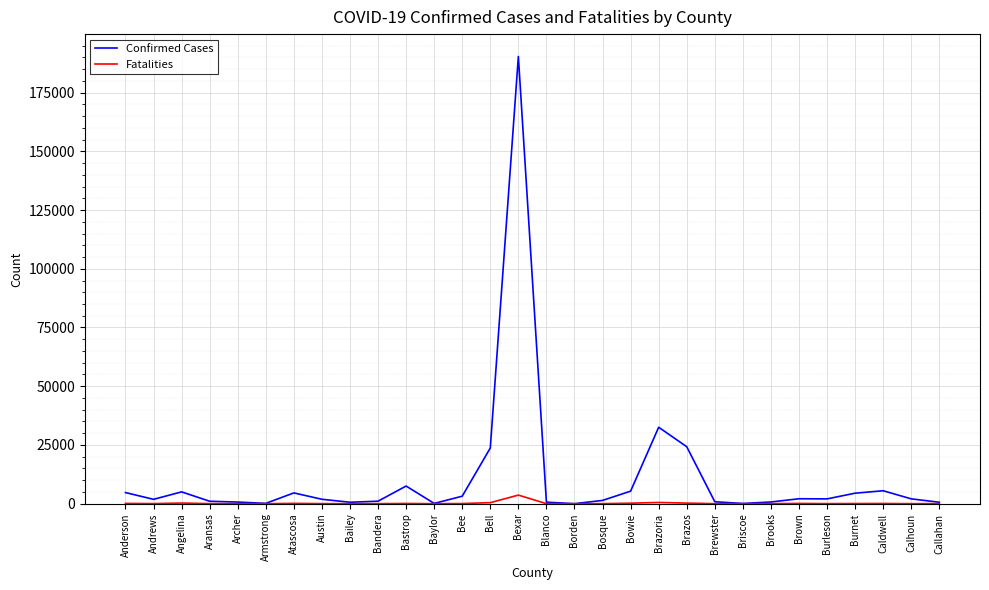

Rank the series by their maximum value, from highest to lowest.

Confirmed Cases, Fatalities